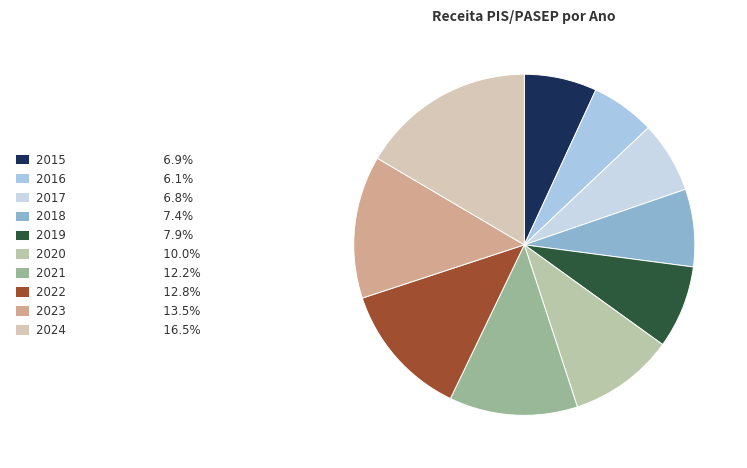

Is it true that 2019 is 8% of the pie?

True